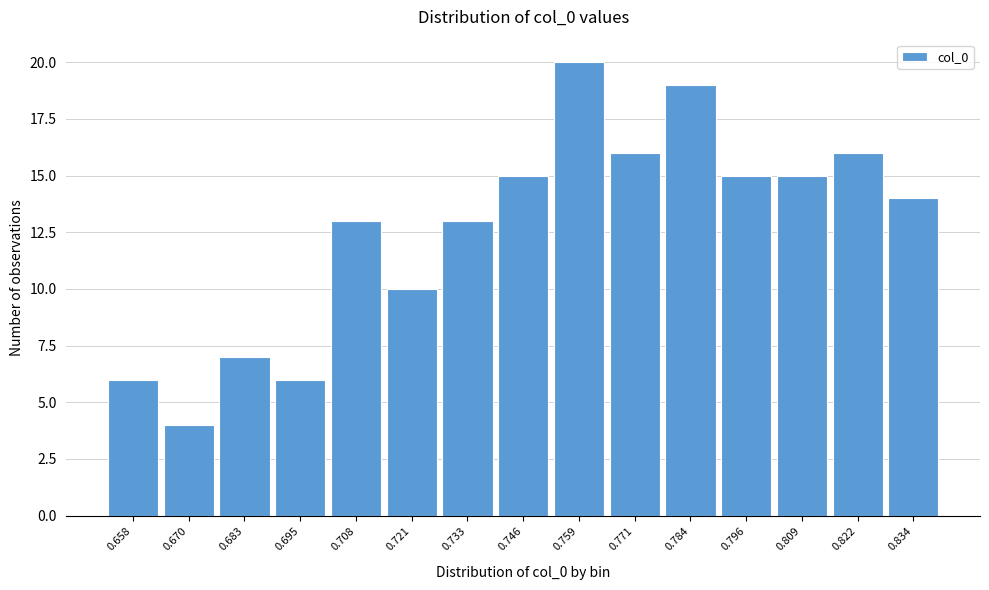

Reading left to right, what are all the values shown in this chart?

6	4	7	6	13	10	13	15	20	16	19	15	15	16	14